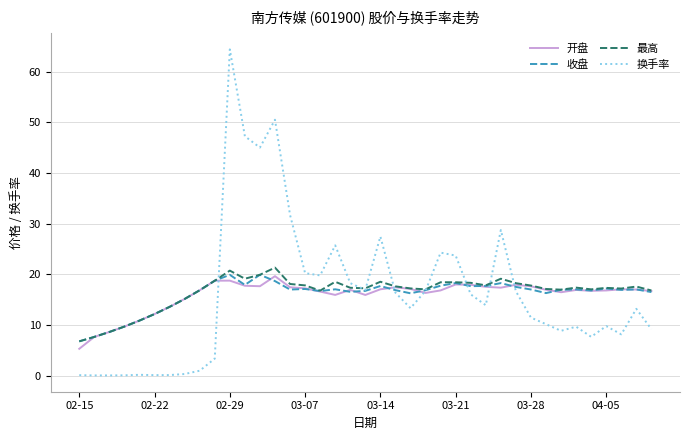

What is the greatest value displayed?

64.4